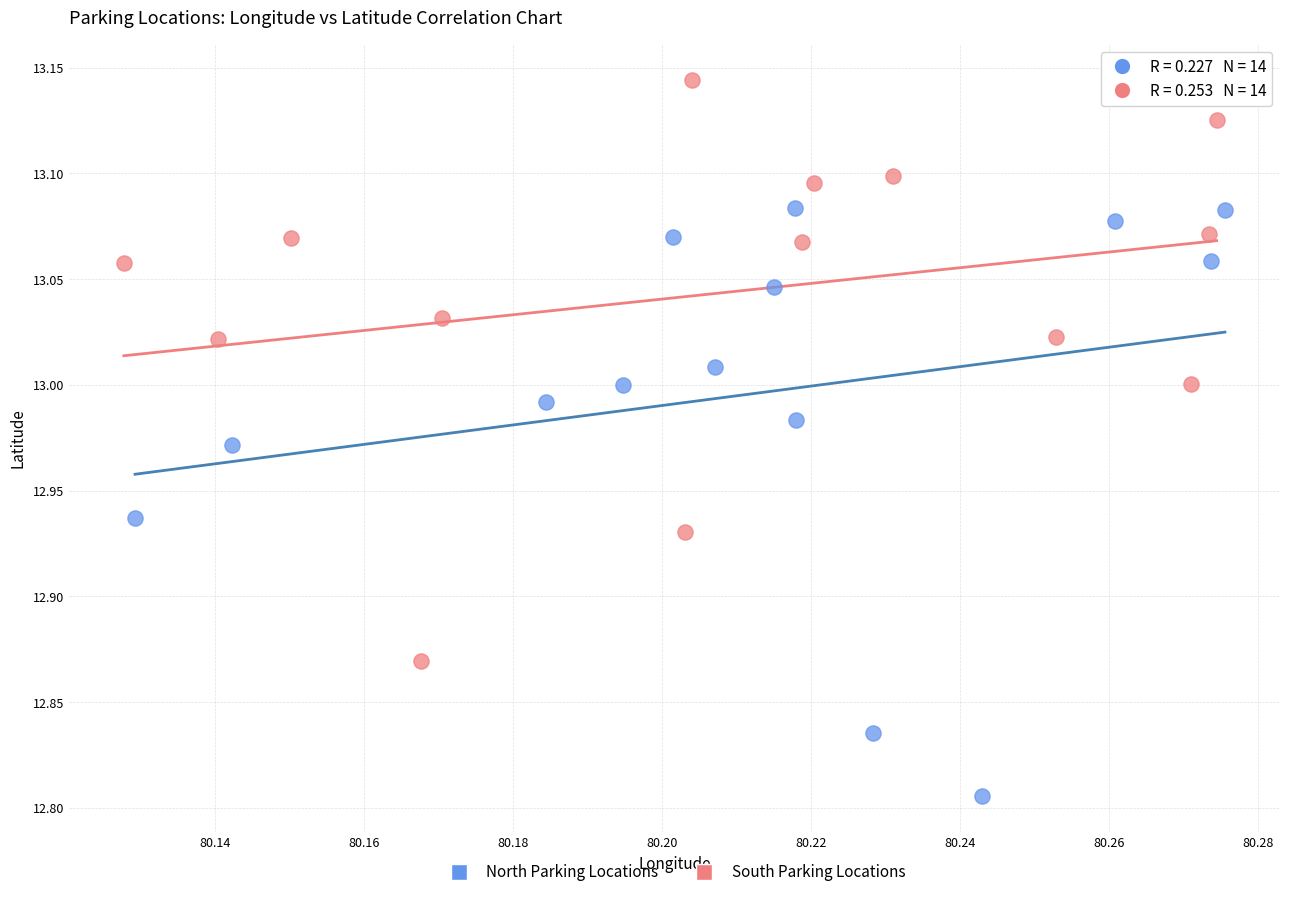

Which series contains the lowest Y value?

North Parking Locations